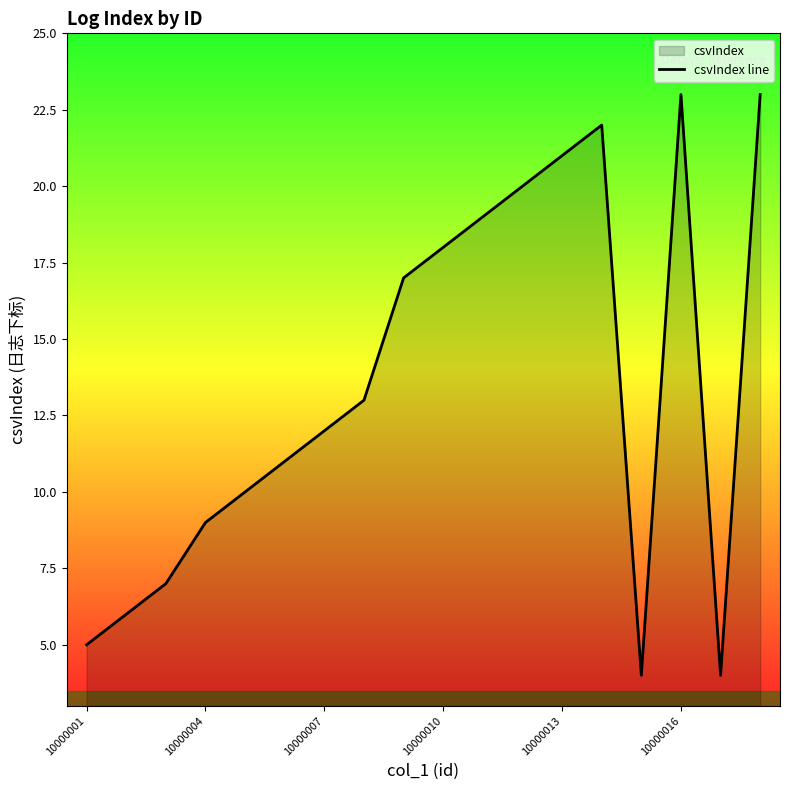

Reading right to left, extract all data points from this chart.

23	4	23	4	22	21	20	19	18	17	13	12	11	10	9	7	6	5